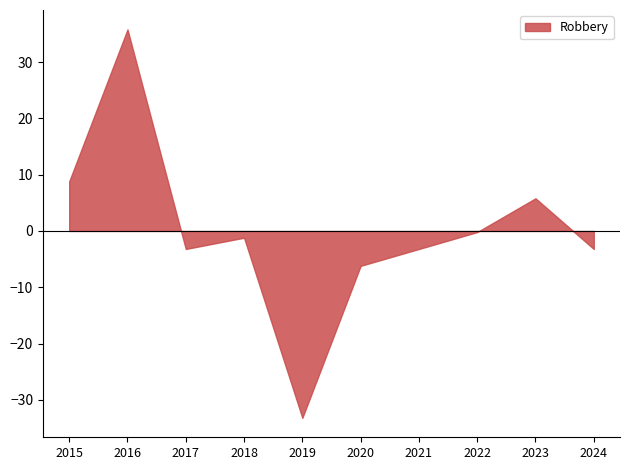

What is the approximate value at 2020?

-6.2